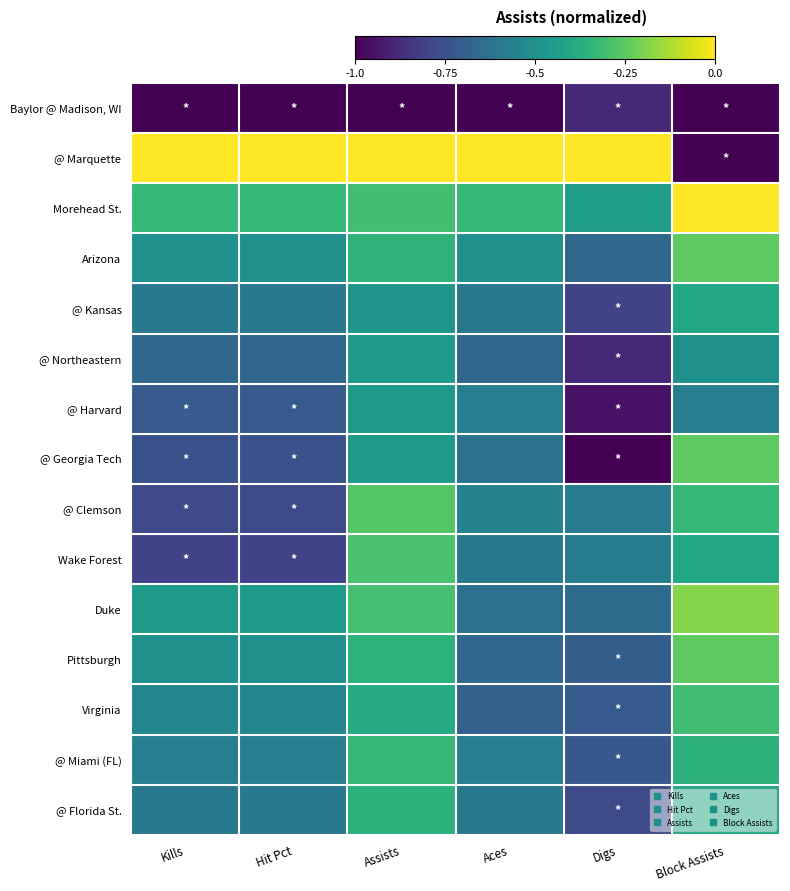

Reading right to left, list all the values displayed in this chart.

Baylor @ Madison, WI: Block Assists=-1.0	Digs=-0.9	Aces=-1.0	Assists=-1.0	Hit Pct=-1.0	Kills=-1.0
@ Marquette: Block Assists=-1.0	Digs=0.0	Aces=0.0	Assists=0.0	Hit Pct=0.0	Kills=0.0
Morehead St.: Block Assists=0.0	Digs=-0.4	Aces=-0.3	Assists=-0.3	Hit Pct=-0.3	Kills=-0.3
Arizona: Block Assists=-0.2	Digs=-0.7	Aces=-0.5	Assists=-0.3	Hit Pct=-0.5	Kills=-0.5
@ Kansas: Block Assists=-0.4	Digs=-0.8	Aces=-0.6	Assists=-0.5	Hit Pct=-0.6	Kills=-0.6
@ Northeastern: Block Assists=-0.5	Digs=-0.9	Aces=-0.7	Assists=-0.4	Hit Pct=-0.7	Kills=-0.7
@ Harvard: Block Assists=-0.6	Digs=-1.0	Aces=-0.6	Assists=-0.5	Hit Pct=-0.7	Kills=-0.7
@ Georgia Tech: Block Assists=-0.2	Digs=-1.0	Aces=-0.6	Assists=-0.5	Hit Pct=-0.7	Kills=-0.8
@ Clemson: Block Assists=-0.3	Digs=-0.6	Aces=-0.6	Assists=-0.3	Hit Pct=-0.8	Kills=-0.8
Wake Forest: Block Assists=-0.4	Digs=-0.6	Aces=-0.6	Assists=-0.3	Hit Pct=-0.8	Kills=-0.8
Duke: Block Assists=-0.2	Digs=-0.6	Aces=-0.6	Assists=-0.3	Hit Pct=-0.5	Kills=-0.5
Pittsburgh: Block Assists=-0.2	Digs=-0.7	Aces=-0.7	Assists=-0.4	Hit Pct=-0.5	Kills=-0.5
Virginia: Block Assists=-0.3	Digs=-0.7	Aces=-0.7	Assists=-0.4	Hit Pct=-0.5	Kills=-0.5
@ Miami (FL): Block Assists=-0.4	Digs=-0.7	Aces=-0.6	Assists=-0.3	Hit Pct=-0.6	Kills=-0.6
@ Florida St.: Block Assists=-0.4	Digs=-0.8	Aces=-0.6	Assists=-0.4	Hit Pct=-0.6	Kills=-0.6